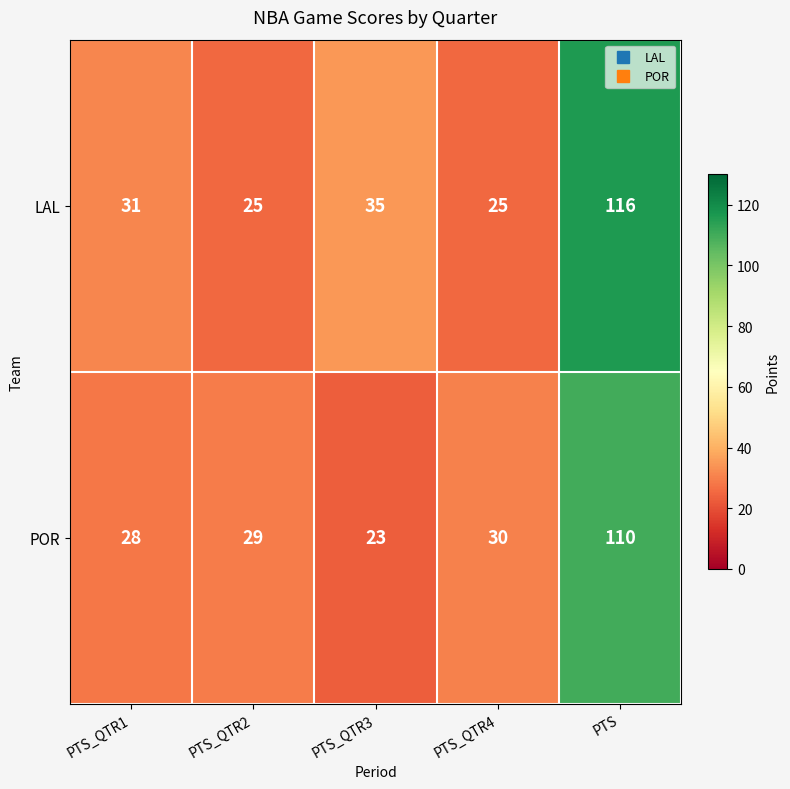

Rank the series by their maximum value, from highest to lowest.

LAL, POR